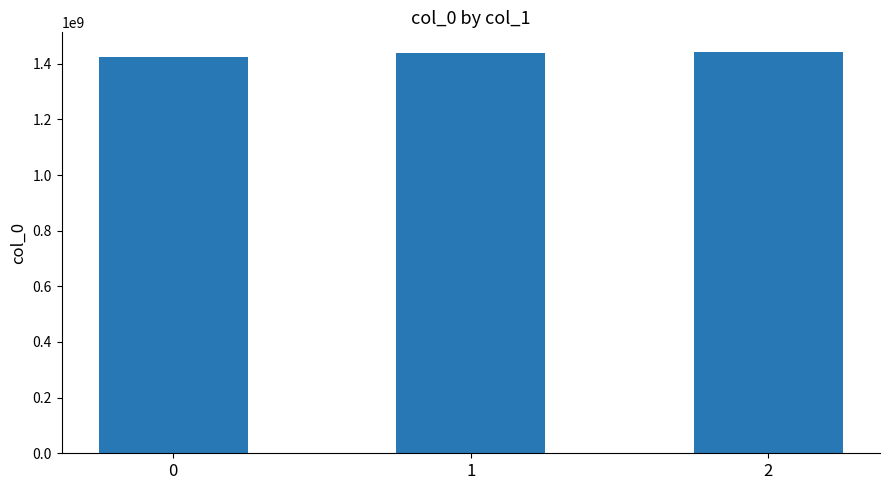

How many data points does each series have?

3